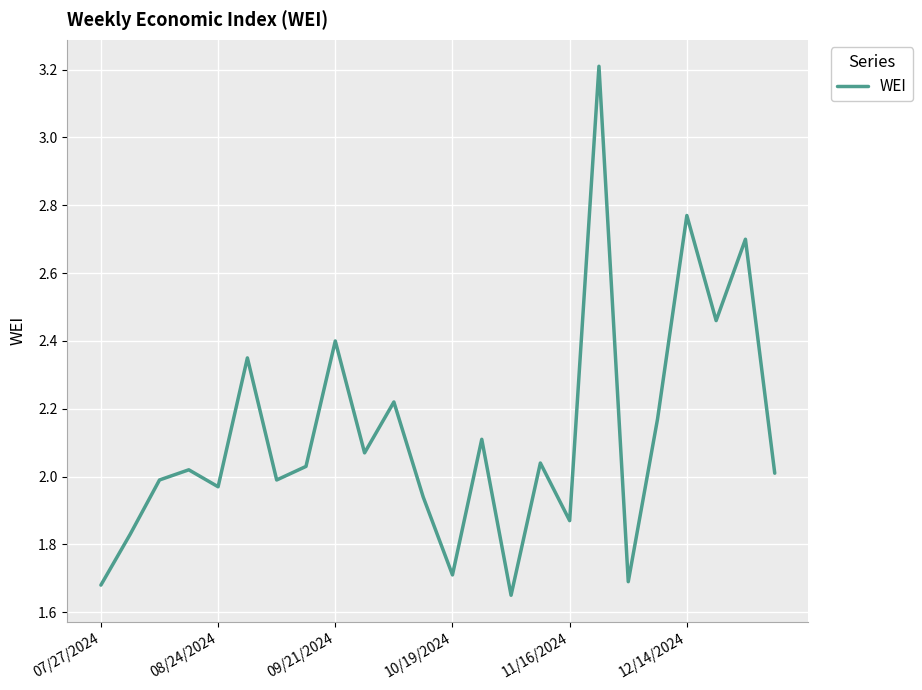

What is the greatest value displayed?

3.2